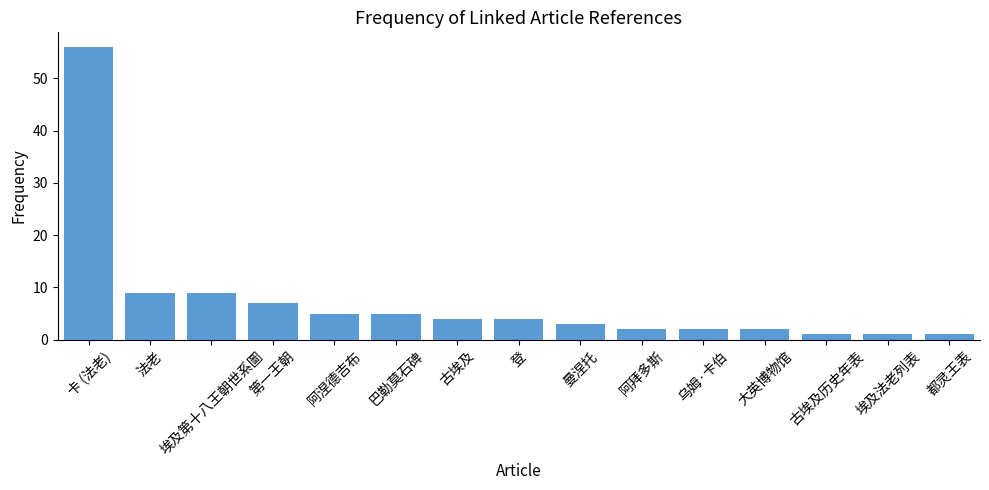

Does the chart contain stacked bars?

No